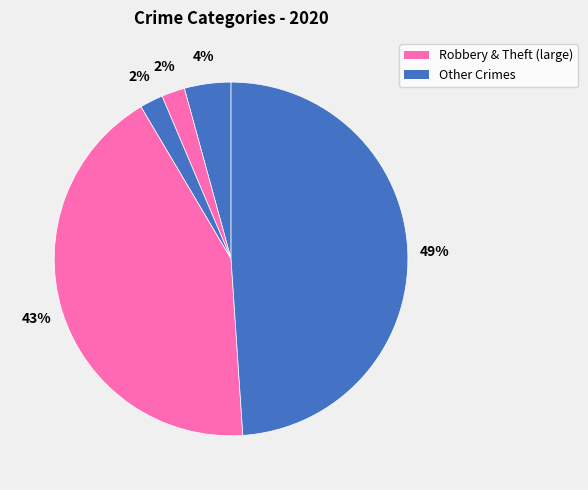

Is there a majority slice in this chart?

No